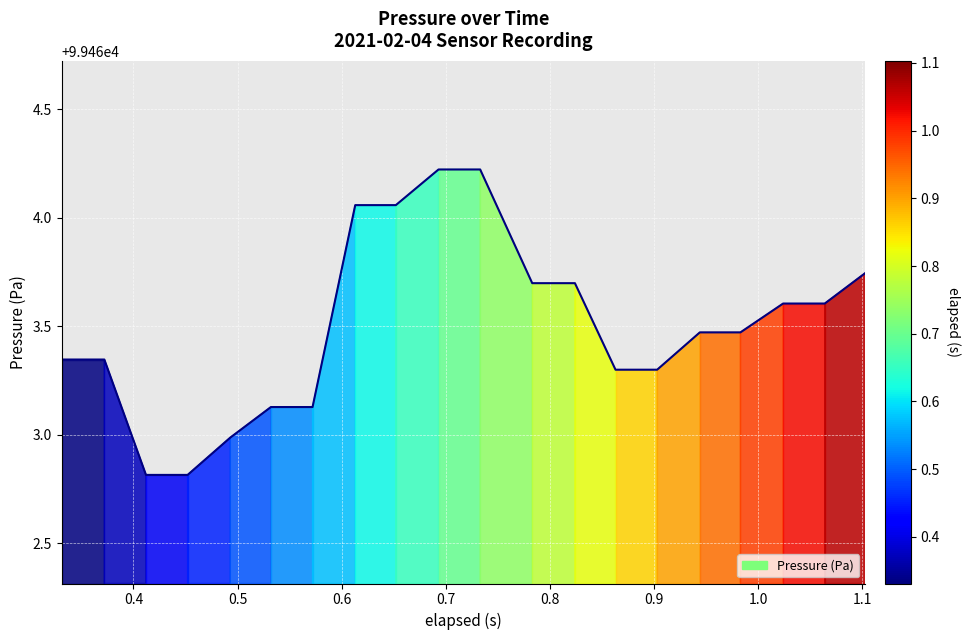

What is the maximum value shown in the chart?

99464.2